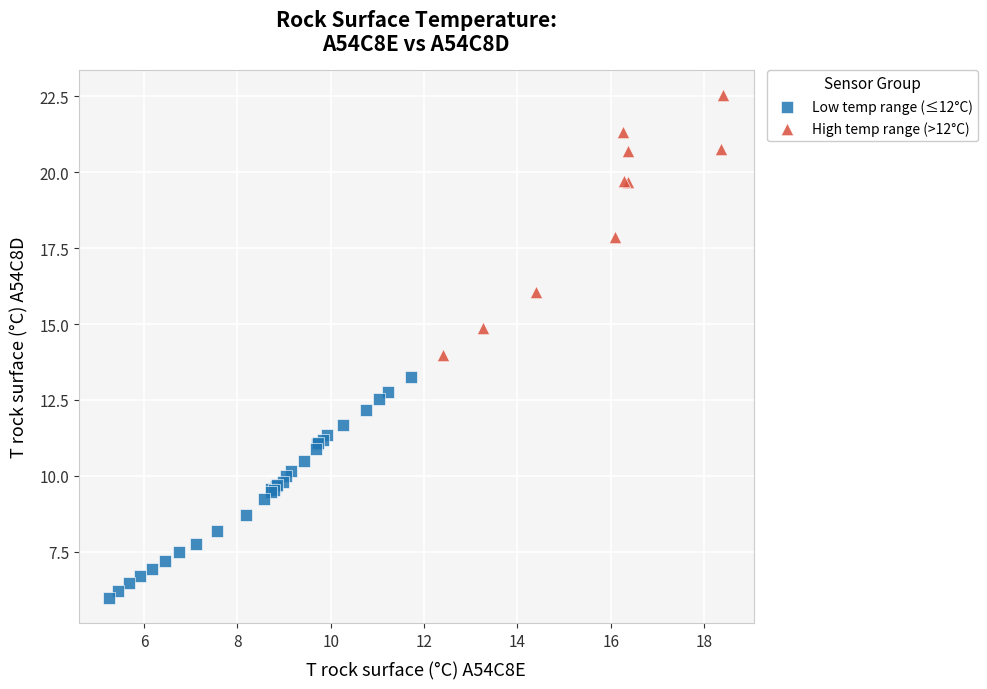

Which series contains the lowest Y value?

Low temp range (≤12°C)